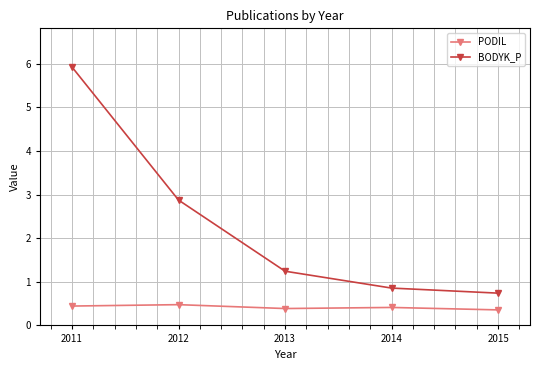

Reading left to right, transcribe all the data shown in this chart.

PODIL: 2011=0.4	2012=0.5	2013=0.4	2014=0.4	2015=0.4
BODYK_P: 2011=5.9	2012=2.9	2013=1.2	2014=0.9	2015=0.7